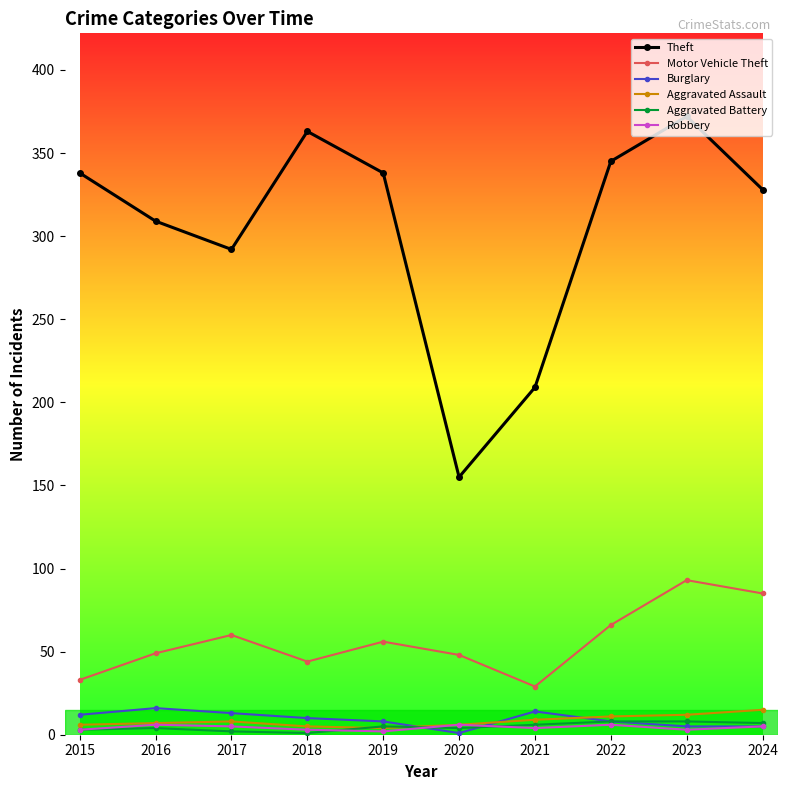

How many lines are shown in the chart?

6